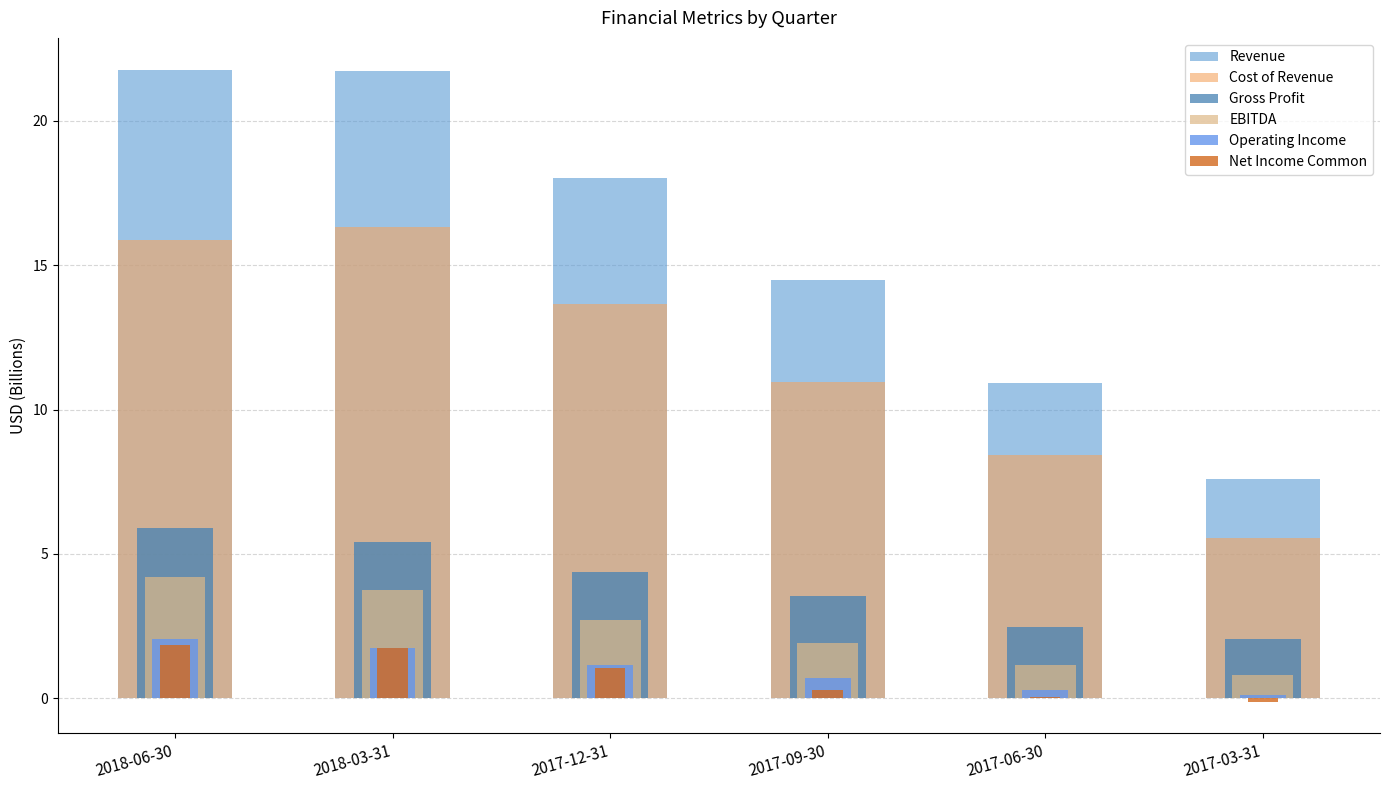

What is the difference between the Revenue values at 2017-12-31 and 2017-06-30?

7.1